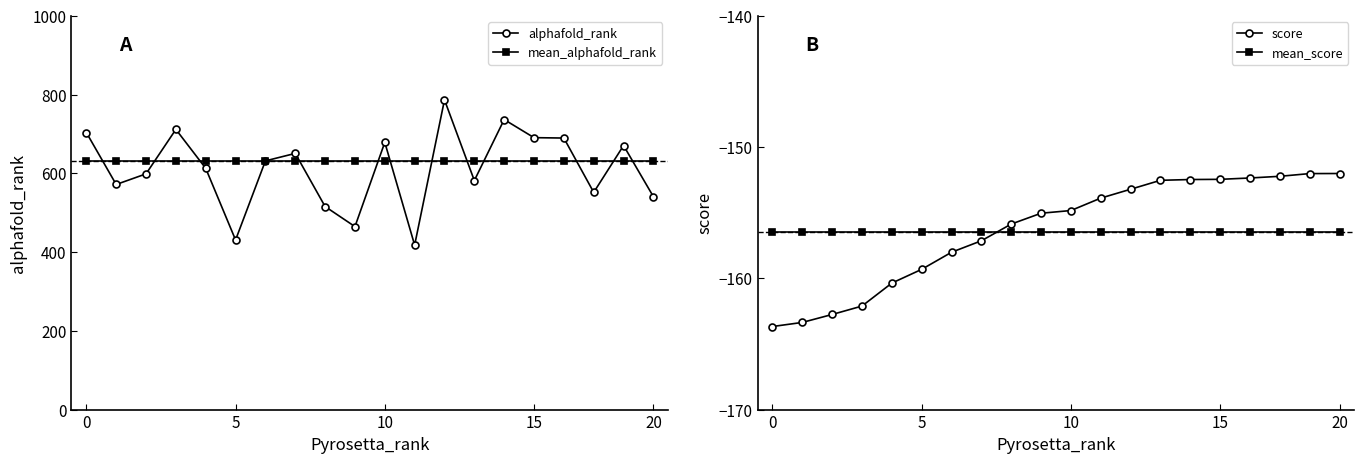

What is the minimum value for alphafold_rank?

418.0